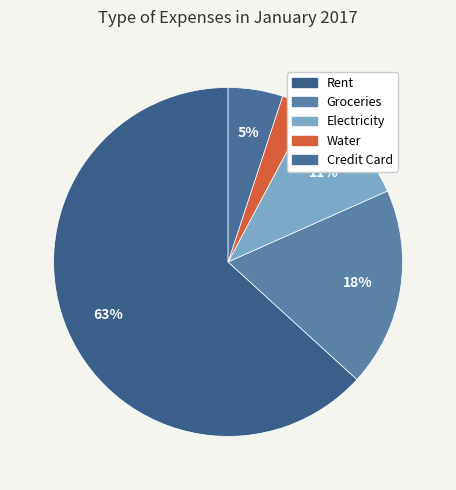

To the nearest percent, what is the difference between the Water and Groceries slice percentages?

16%